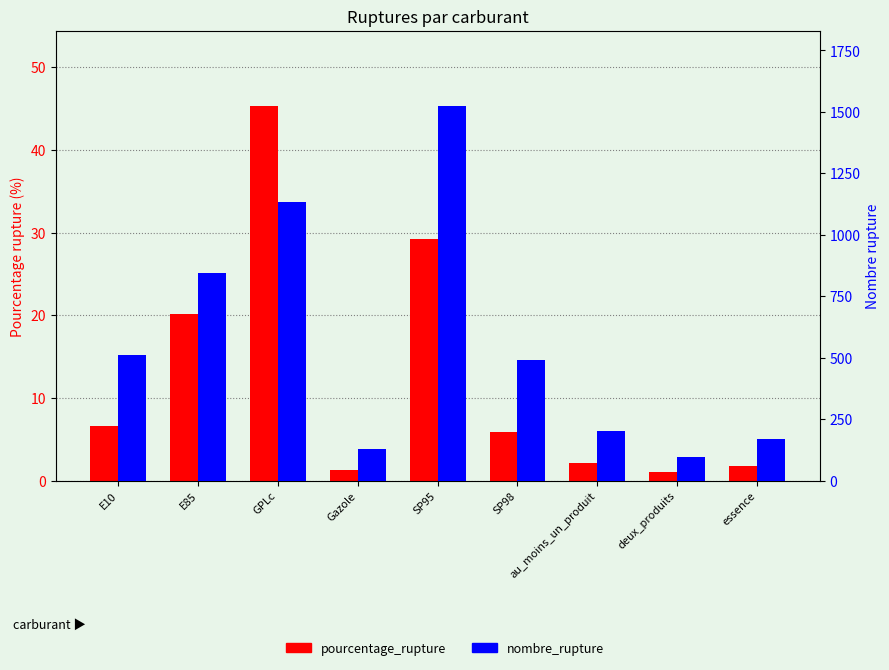

What is the spread (max minus min) of values at au_moins_un_produit?

199.9